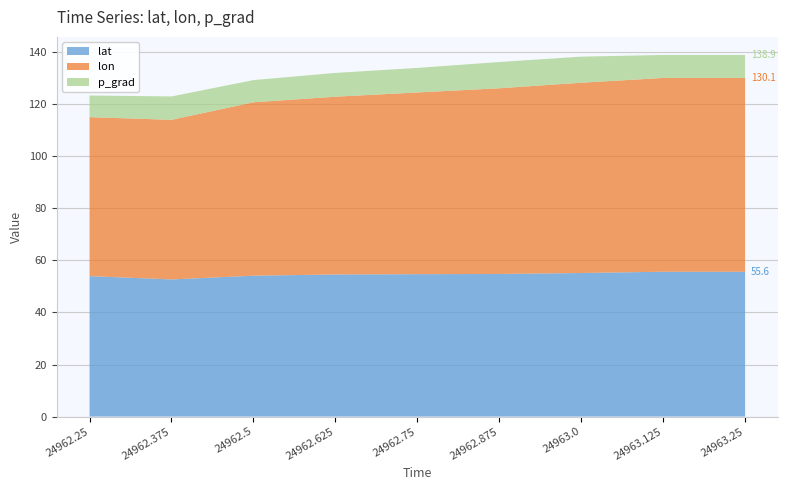

Reading left to right, what are all the values shown in this chart?

lat: 54.0	52.7	54.1	54.6	54.7	54.8	55.2	55.6	55.6
lon: 61.1	61.3	66.6	68.3	69.8	71.3	73.1	74.4	74.4
p_grad: 8.3	9.0	8.5	9.1	9.4	10.1	10.0	8.8	8.8